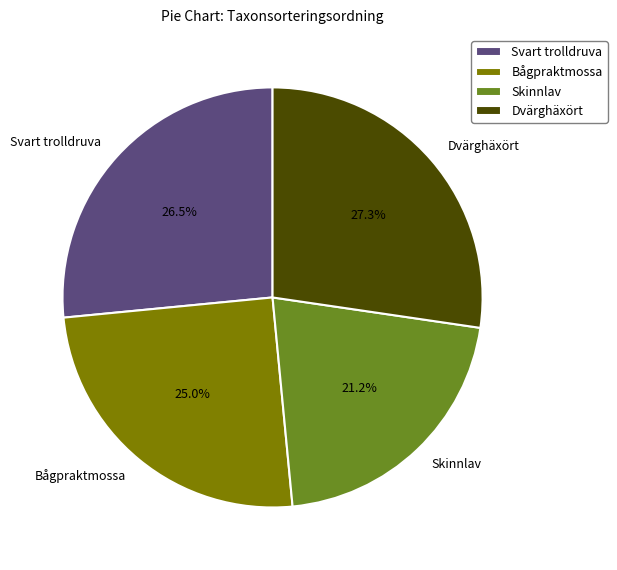

To the nearest percent, what is the combined percentage of Svart trolldruva and Bågpraktmossa?

52%